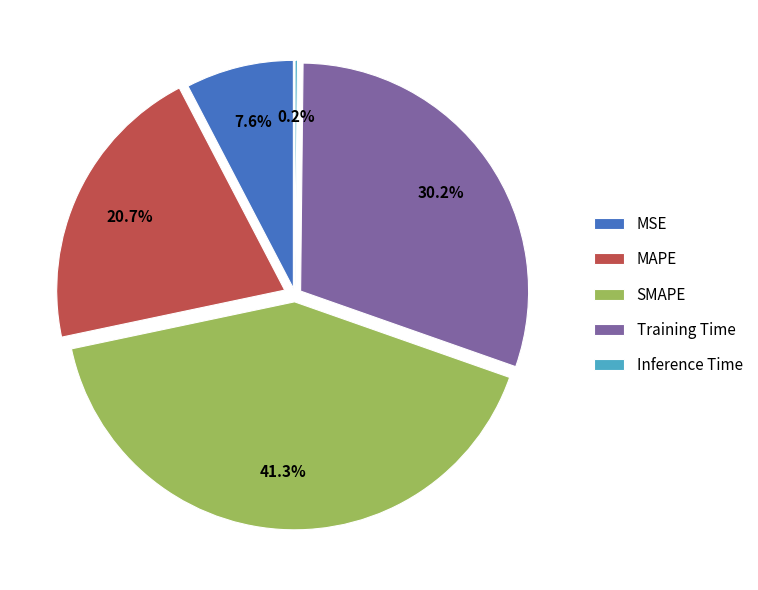

To the nearest percent, what portion does SMAPE represent?

41%